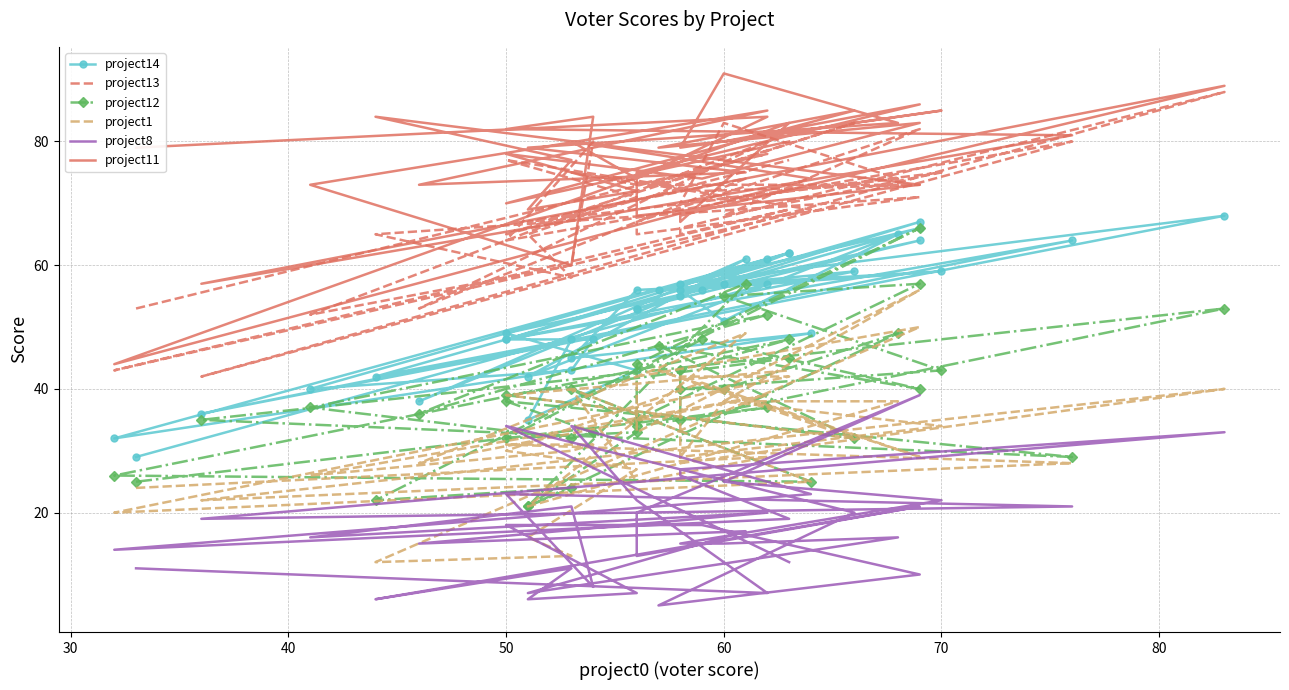

What is the sum of all project11 values?

3062